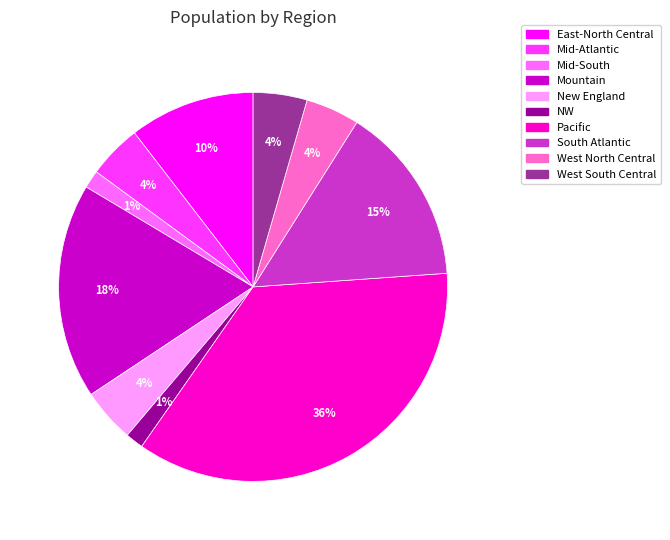

Combined, do Mountain and West South Central account for over 50%?

No